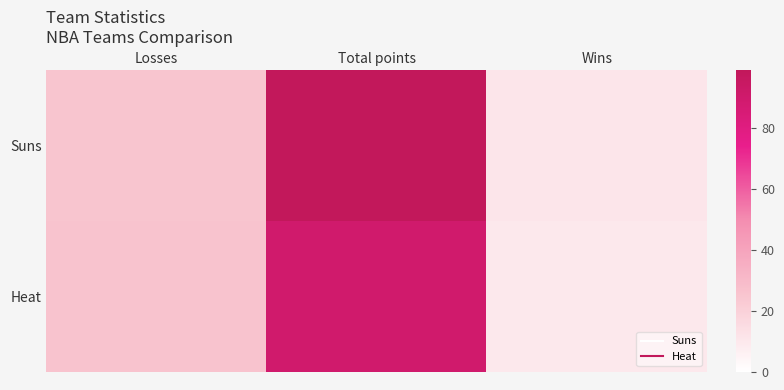

Which series has the widest spread of values?

Suns